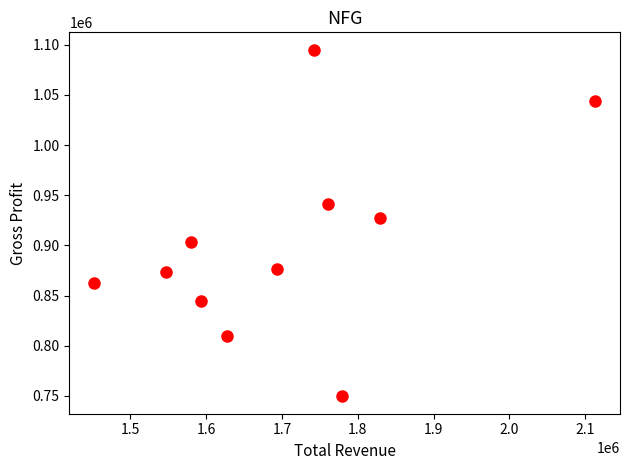

What is the average Y value?

902536